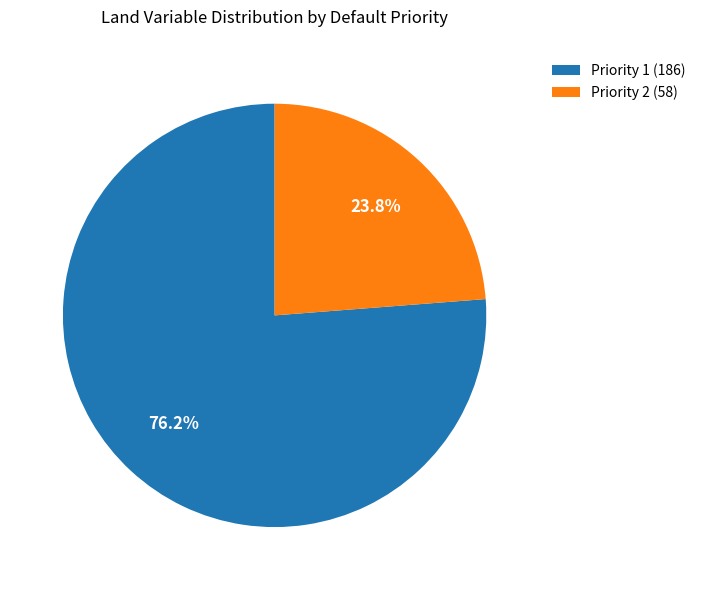

Combined, do Priority 2 (58) and Priority 1 (186) account for over 50%?

Yes